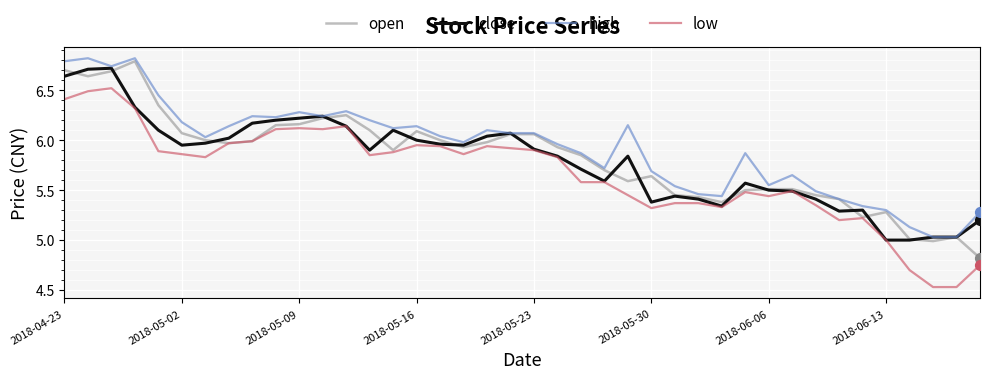

Which series has the largest total across all categories?

high